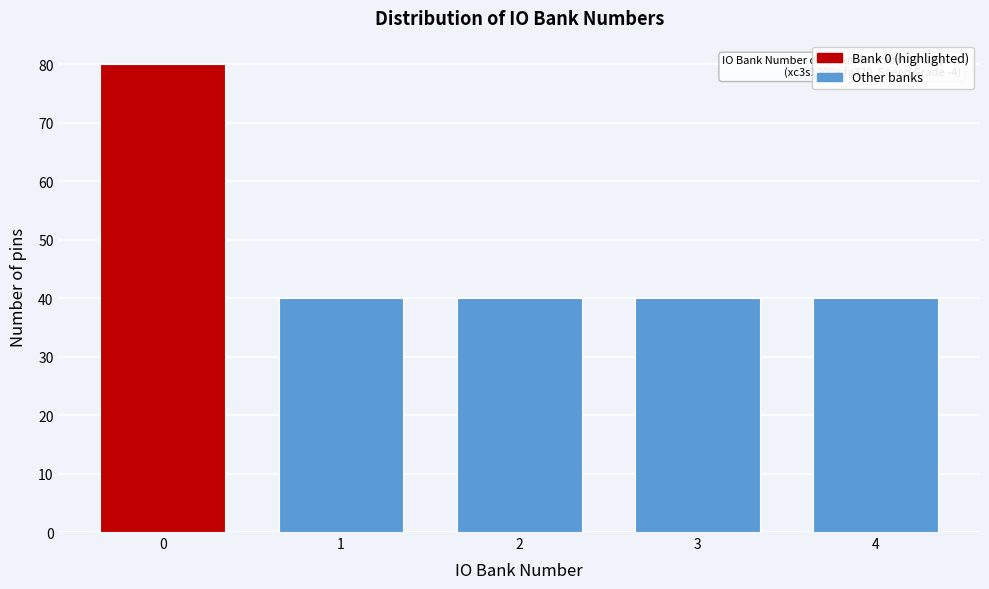

Reading left to right, list all the values displayed in this chart.

0=80	1=40	2=40	3=40	4=40